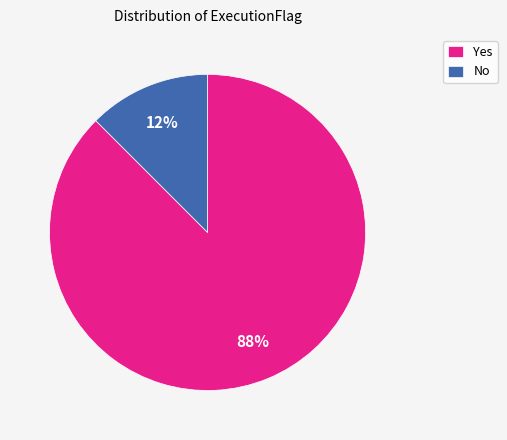

To the nearest percent, what is the combined percentage of No and Yes?

100%